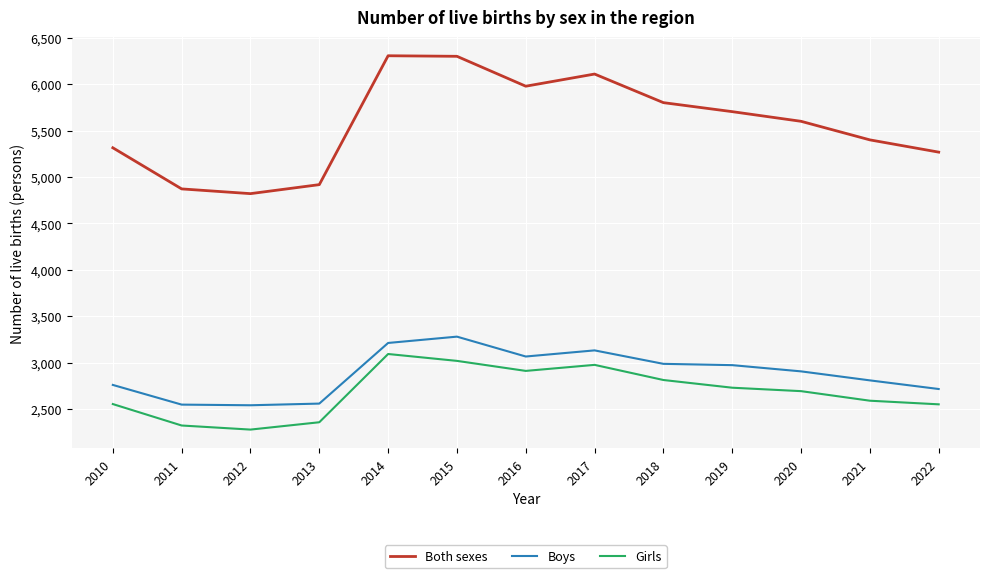

Where does the Boys series first go above 2906?

2014